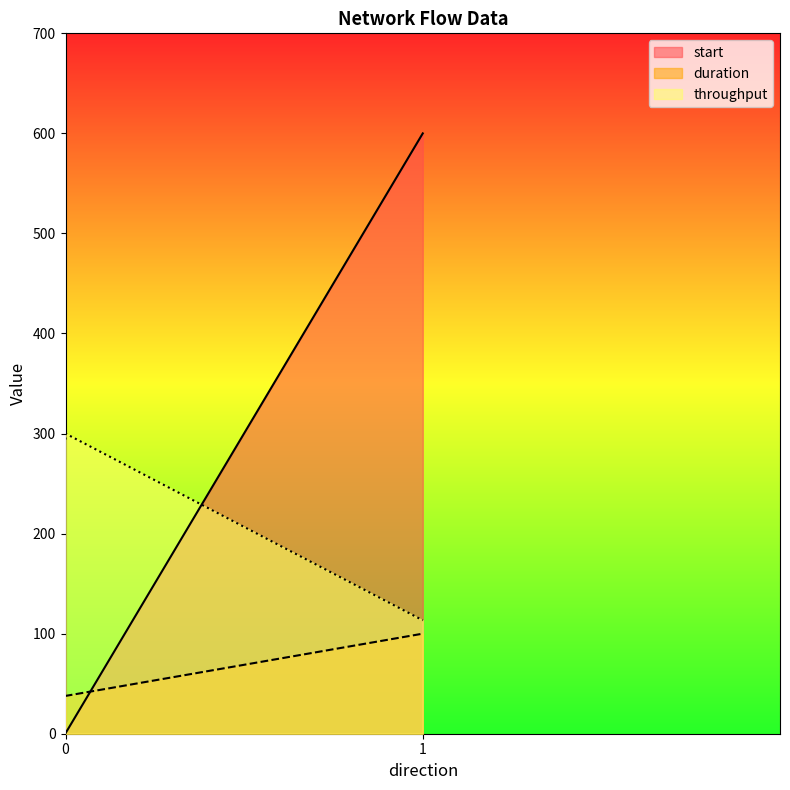

List the series in order of their peak value, highest first.

start, throughput, duration